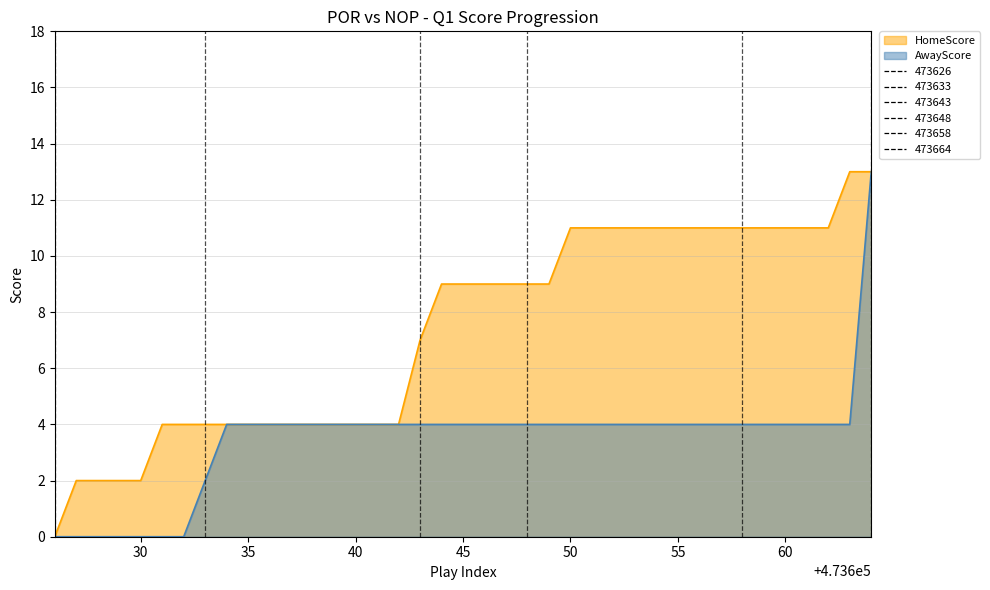

Which series has the largest total across all categories?

HomeScore